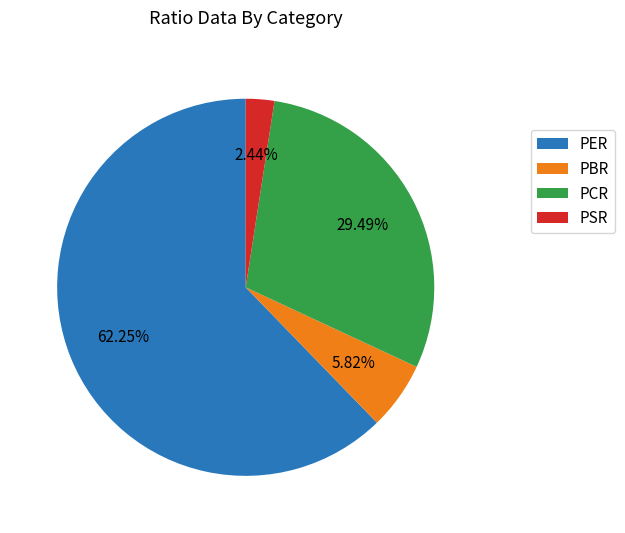

What is the largest slice in the pie chart?

PER